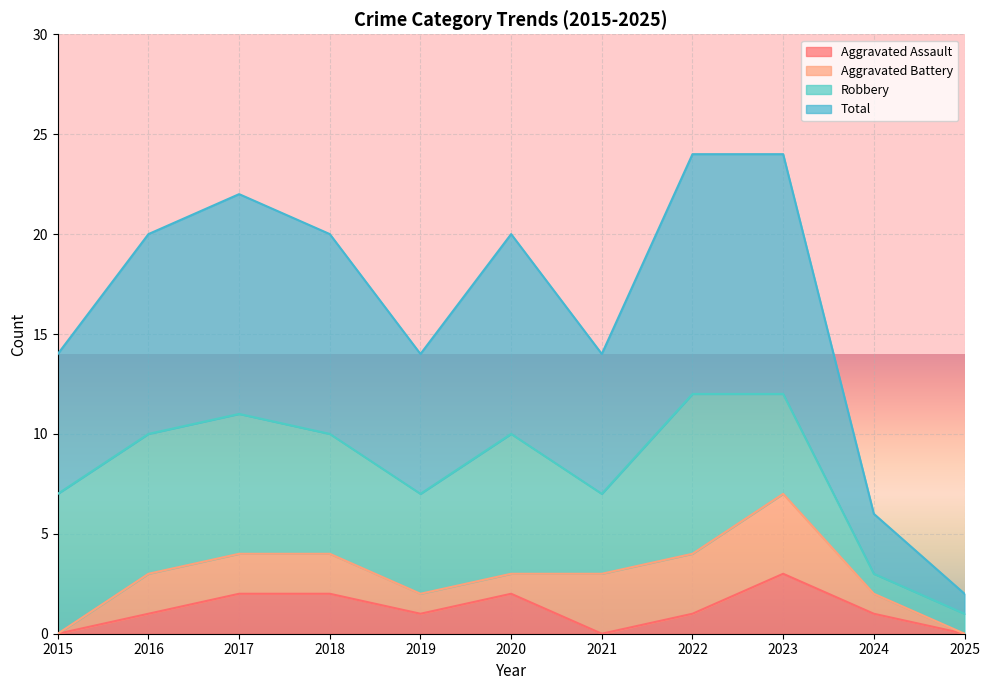

Rank the categories by Aggravated Assault value from highest to lowest.

2023, 2017, 2018, 2020, 2016, 2019, 2022, 2024, 2015, 2021, 2025